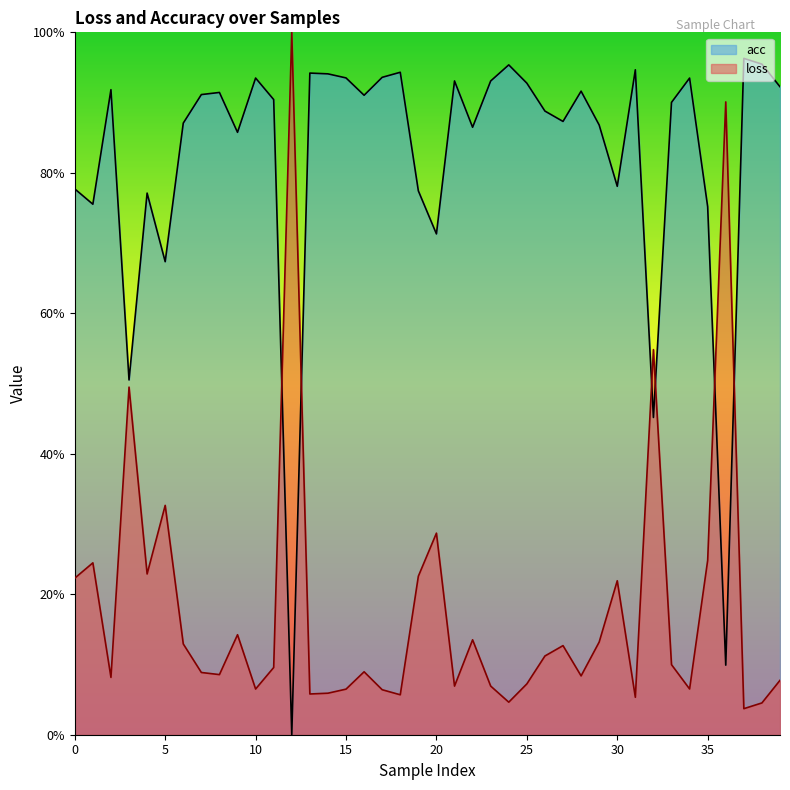

How many categories are shown in the chart?

40